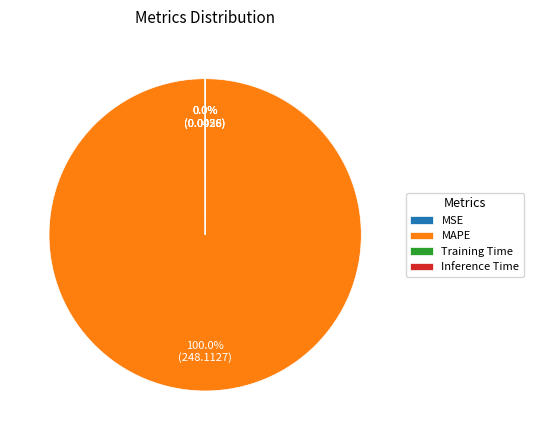

Is there any slice that represents more than half of the pie?

Yes